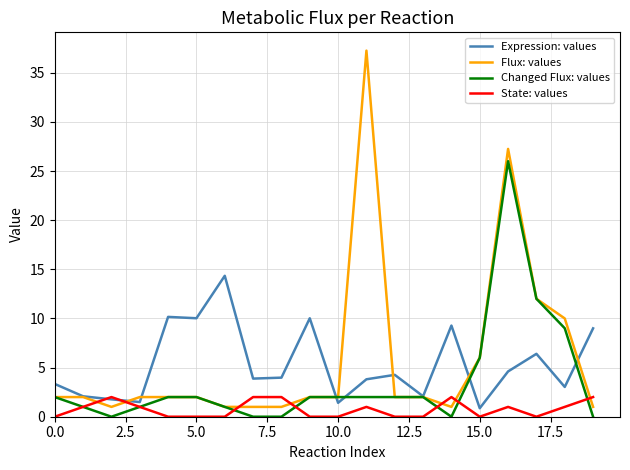

Which series has the widest spread of values?

Flux: values